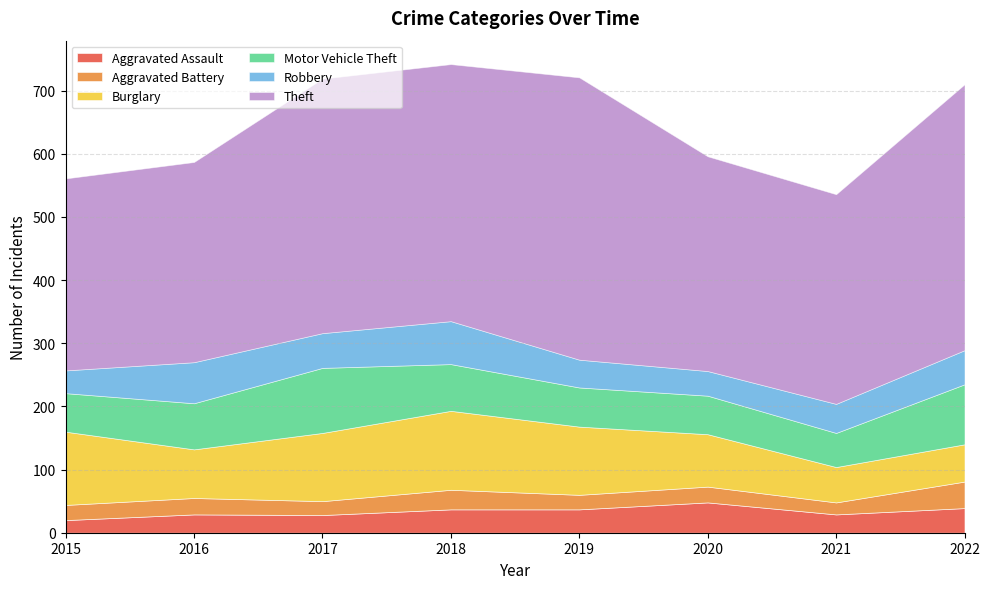

Reading left to right, what are all the values shown in this chart?

Aggravated Assault: 20	29	28	37	37	48	29	39
Aggravated Battery: 24	26	22	31	23	25	19	42
Burglary: 116	77	108	125	108	83	56	59
Motor Vehicle Theft: 61	73	103	74	62	61	54	95
Robbery: 36	65	55	68	44	39	46	54
Theft: 304	317	403	407	447	340	332	421